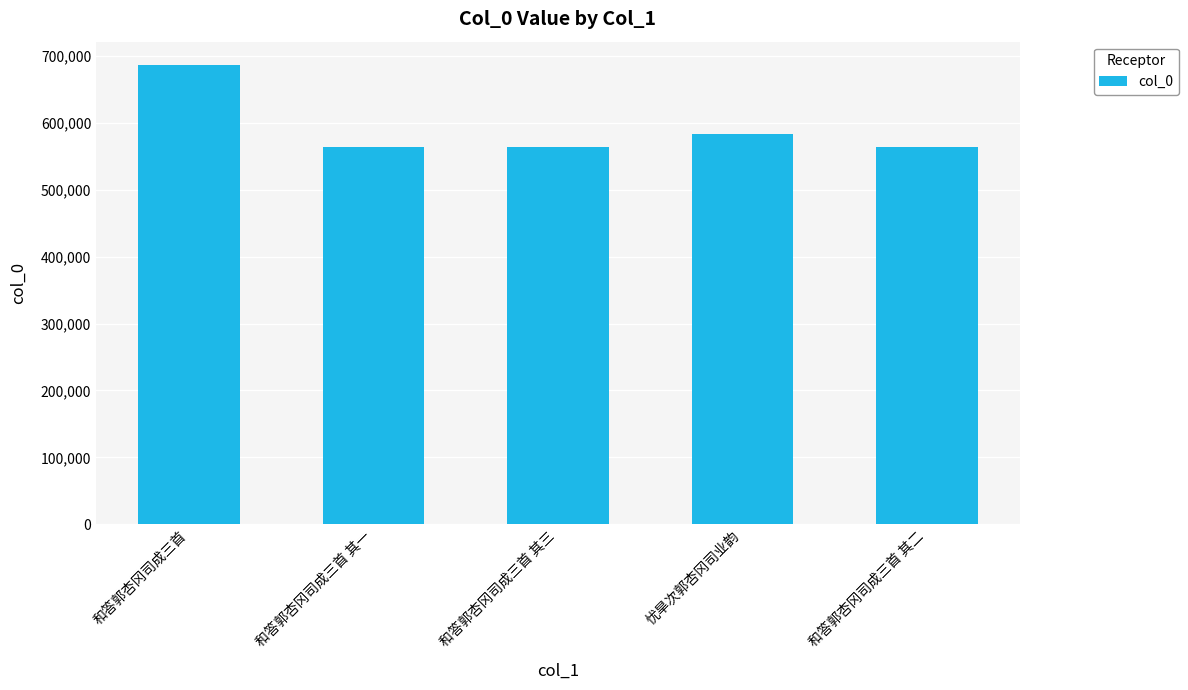

What is the change in value from 和答郭杏冈司成三首 to 和答郭杏冈司成三首 其三?

-123036